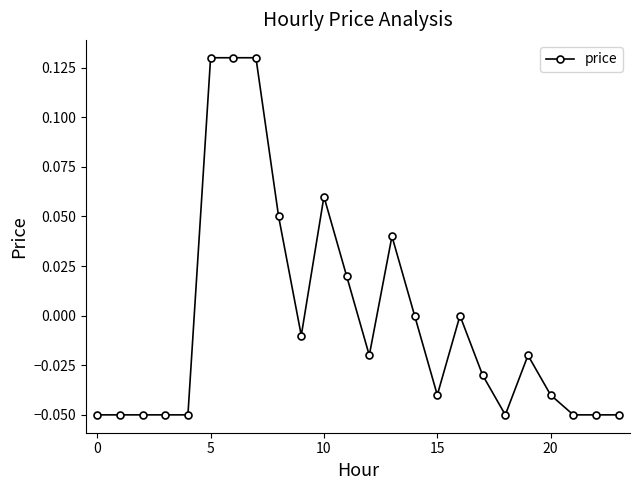

True or false: there are more than 0 points higher than both neighbors.

True